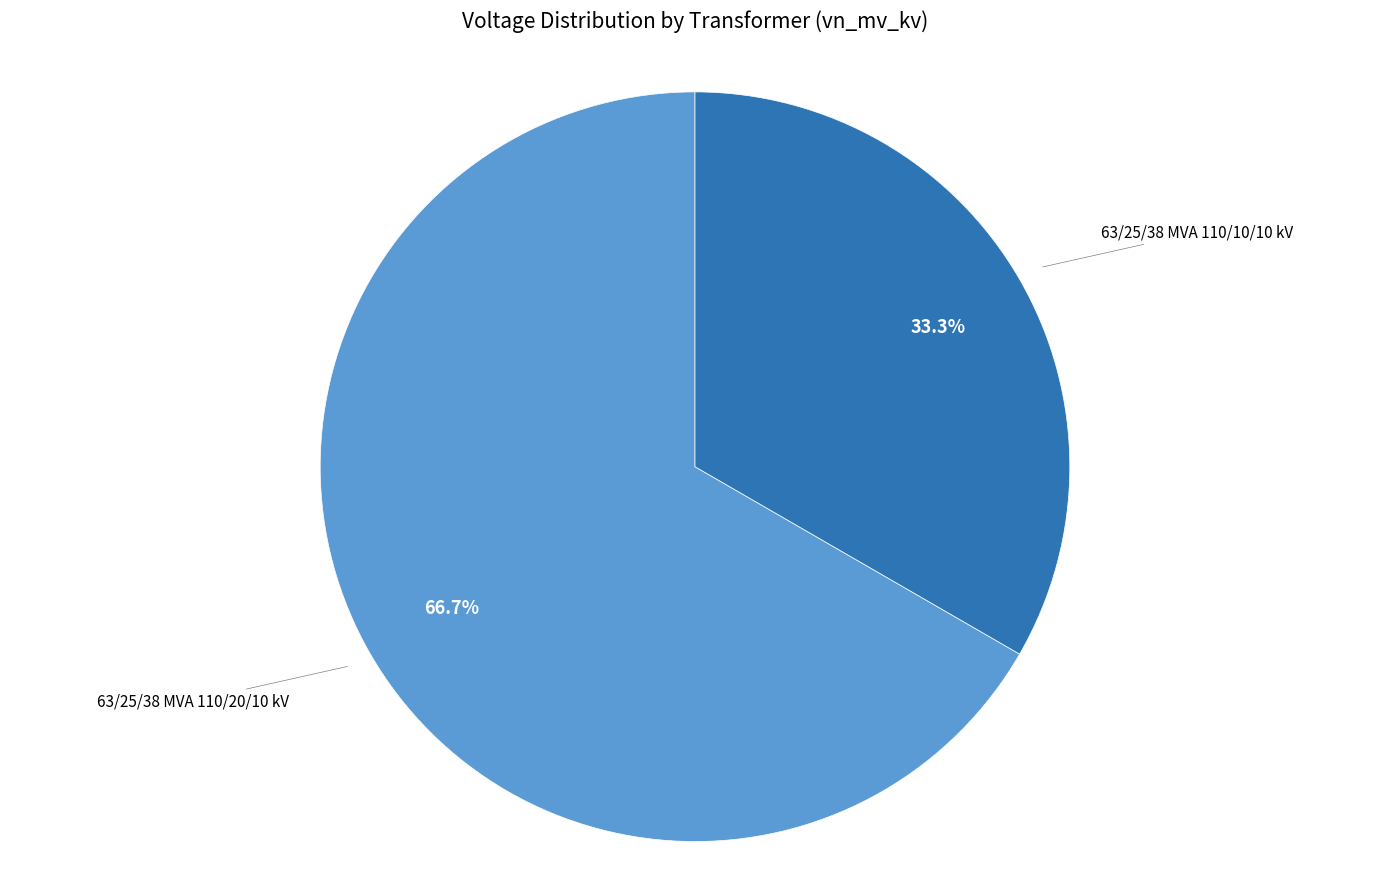

How many segments does this pie chart have?

2